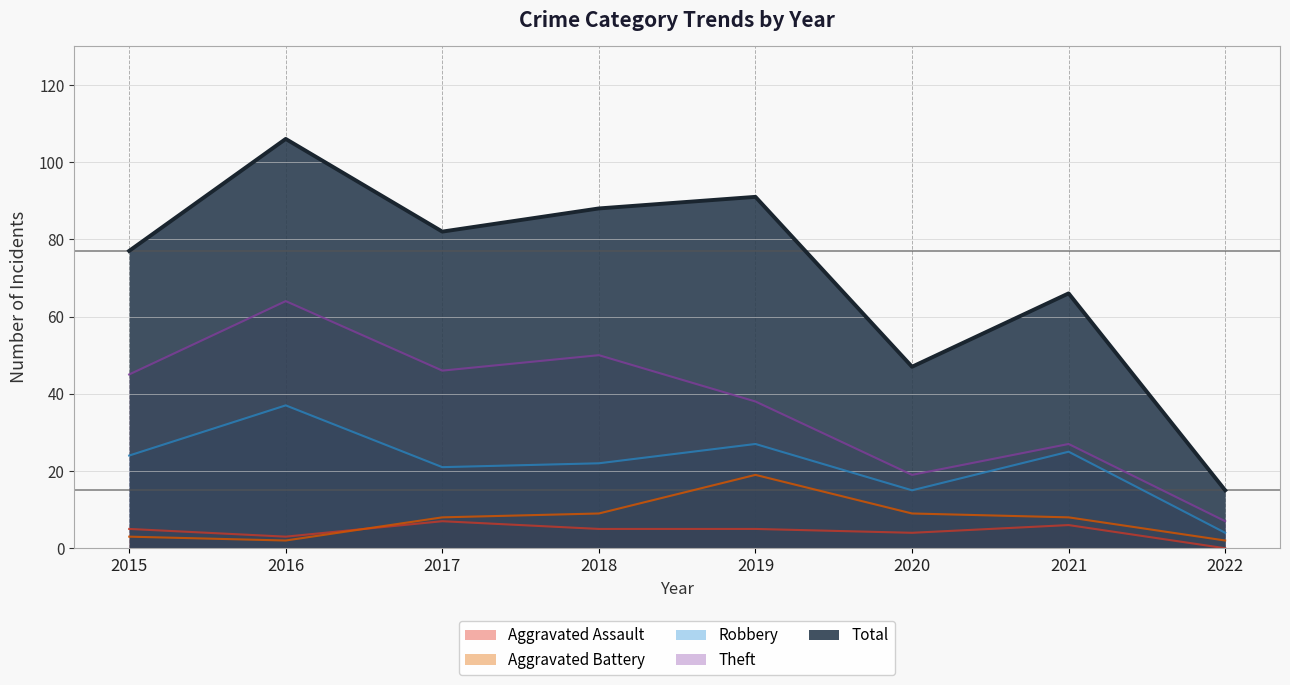

Is it true that Total equals 64 at 2020?

False